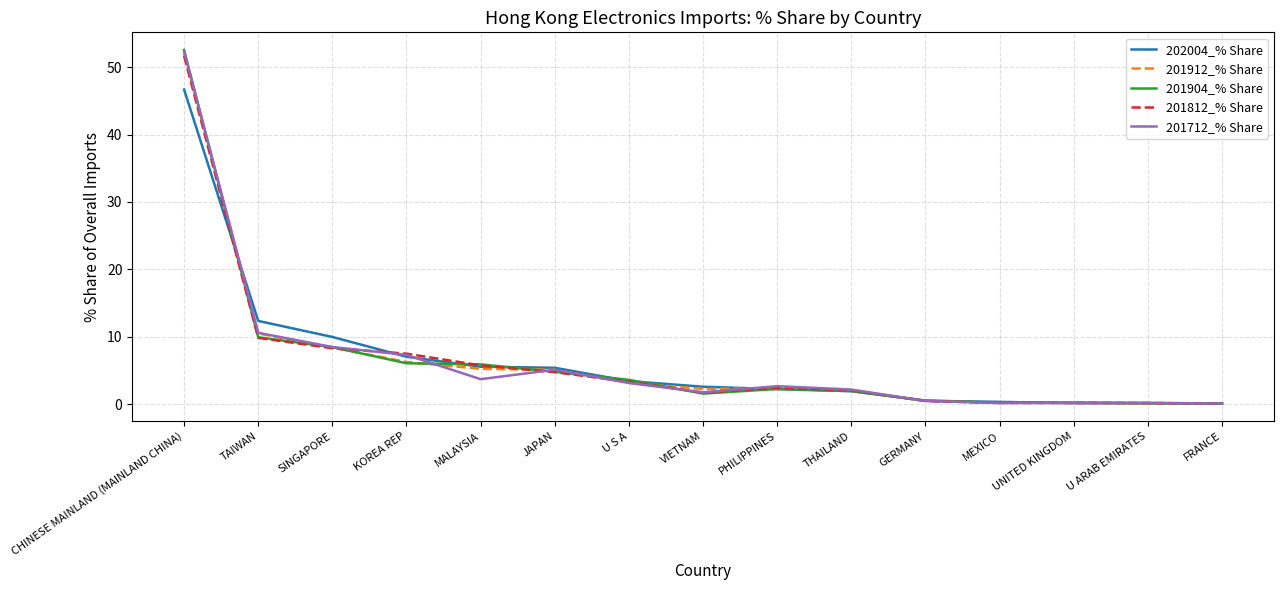

The 201712_% Share series shows 2.2 at THAILAND. True or false?

True